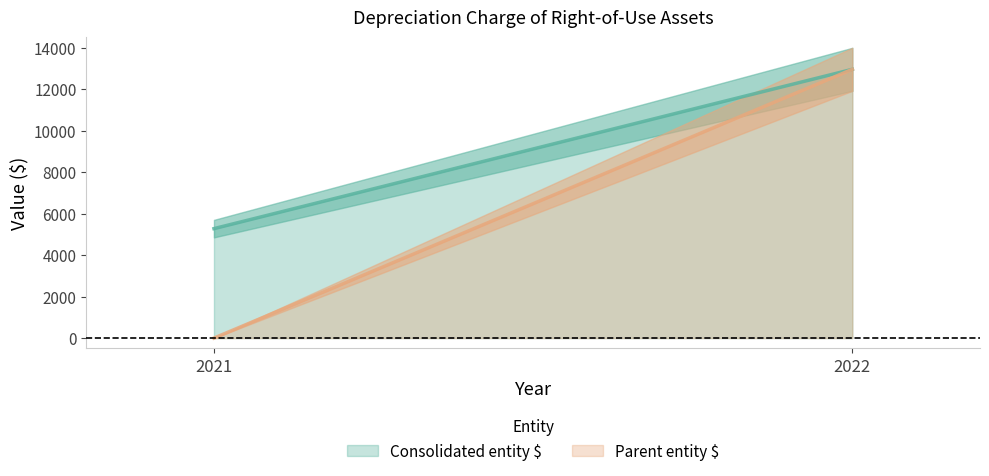

The value of Parent entity $ at 2022 is 12950. True or false?

True